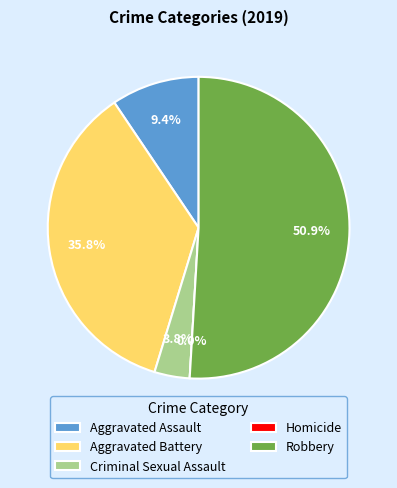

To the nearest percent, what portion does Robbery represent?

51%